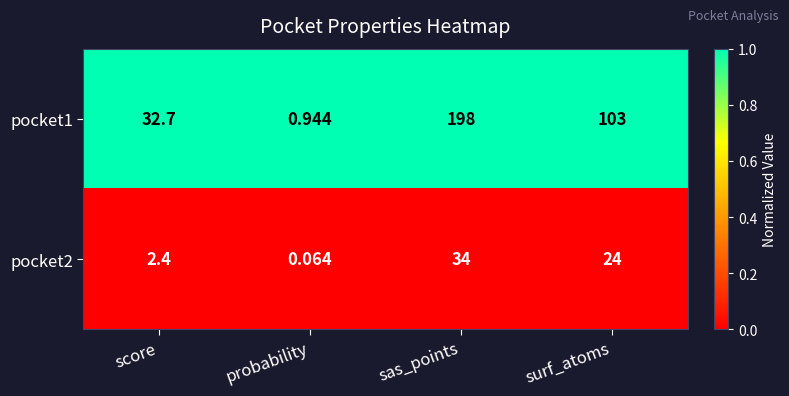

Rank the categories by pocket2 value from highest to lowest.

sas_points, surf_atoms, score, probability